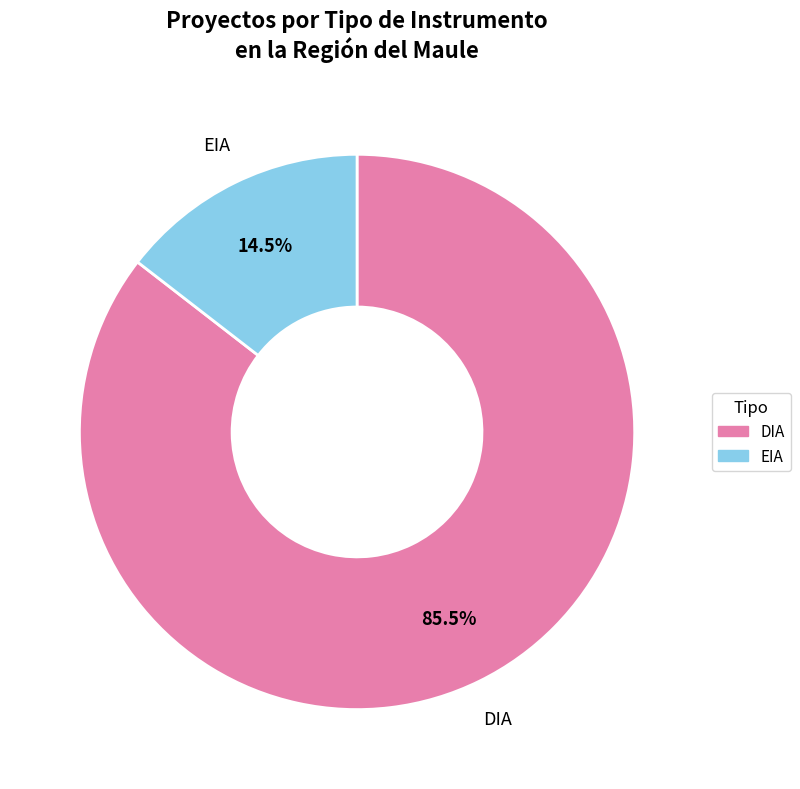

Does EIA represent more than half of the total?

No